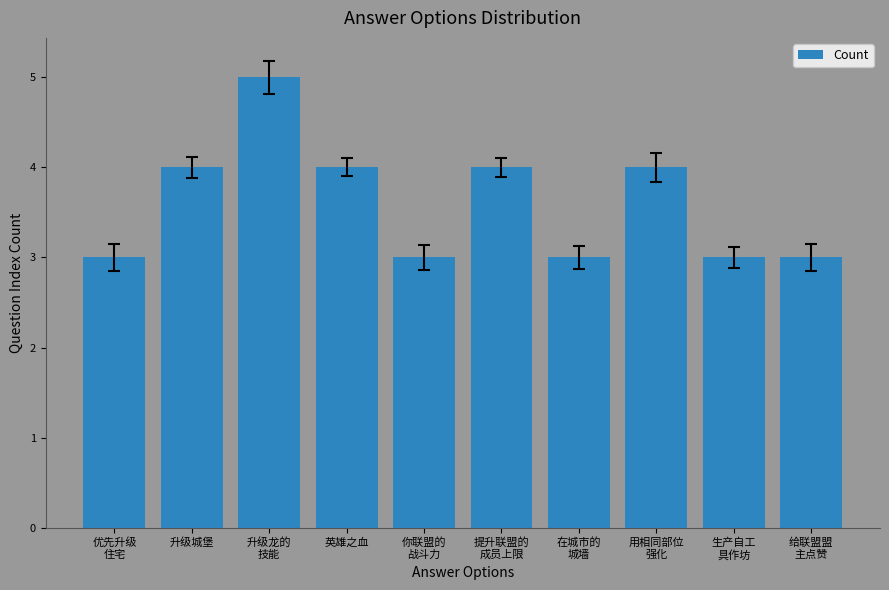

What is the label of the 9th bar from the left?

生产自工
具作坊